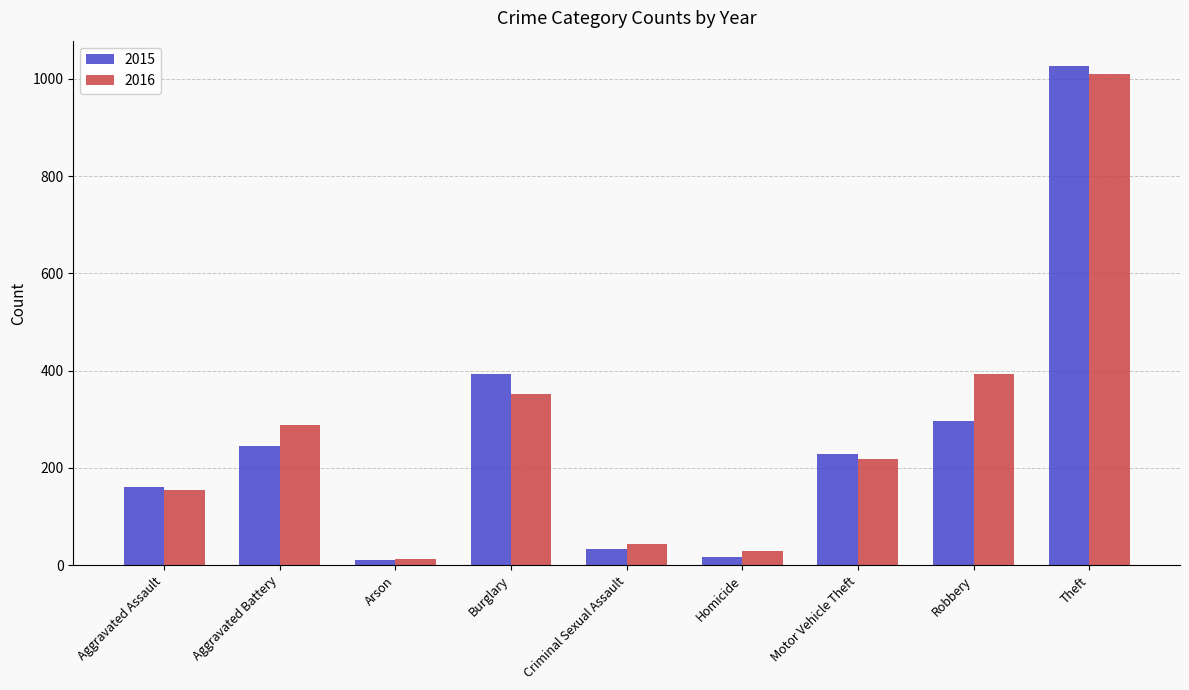

What is the value of the 2015 bar at the 1st from the left?

160